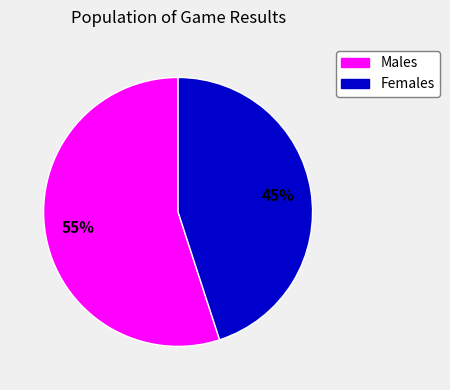

Does any single category account for the majority?

Yes